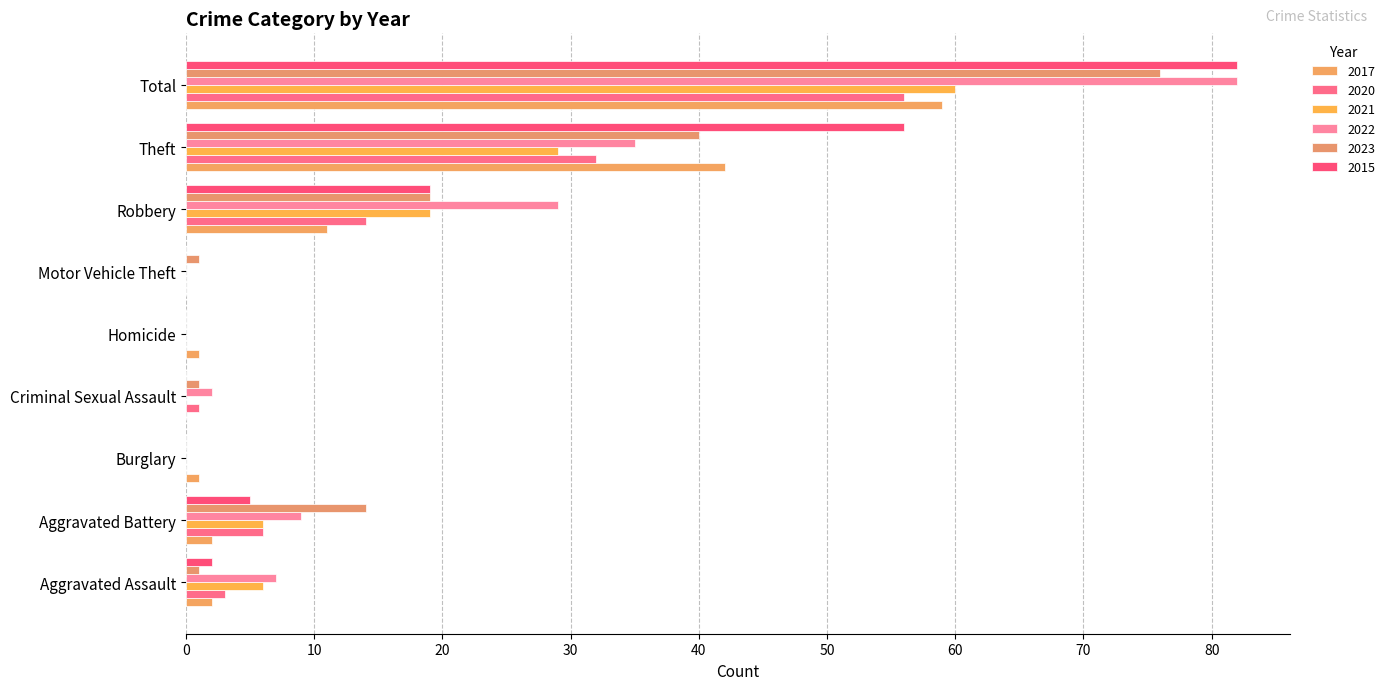

Reading right to left, extract all data points from this chart.

2017: 59	42	11	0	1	0	1	2	2
2020: 56	32	14	0	0	1	0	6	3
2021: 60	29	19	0	0	0	0	6	6
2022: 82	35	29	0	0	2	0	9	7
2023: 76	40	19	1	0	1	0	14	1
2015: 82	56	19	0	0	0	0	5	2